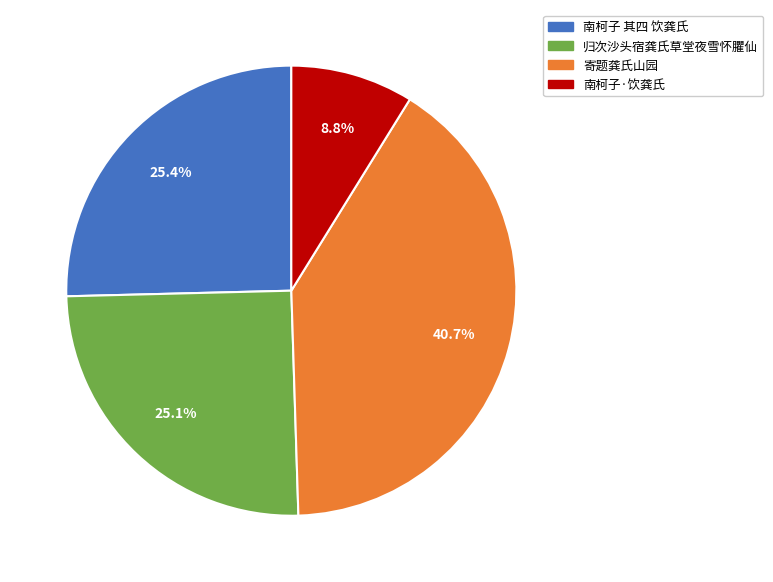

True or false: 寄题龚氏山园 accounts for 50% of the total.

False